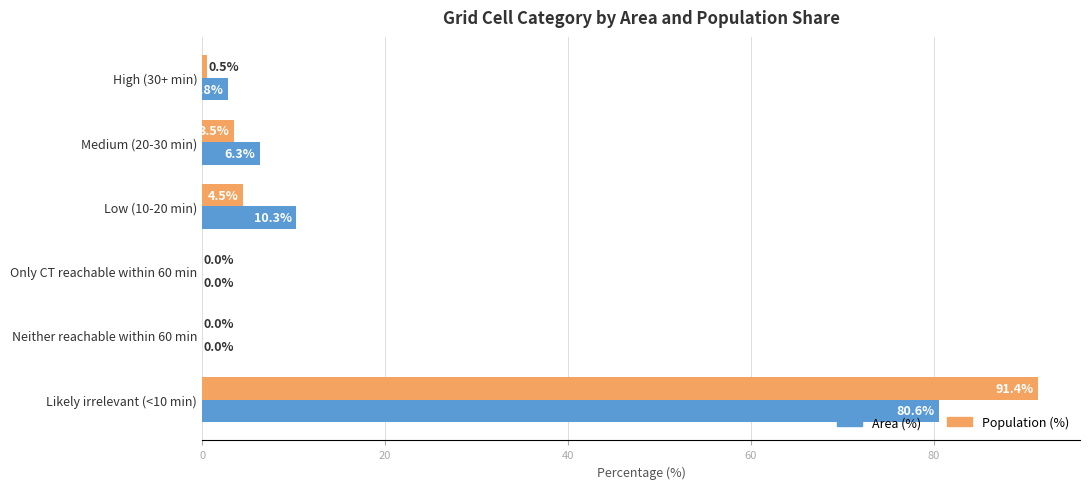

The Population (%) series shows -33.5 at Neither reachable within 60 min. True or false?

False